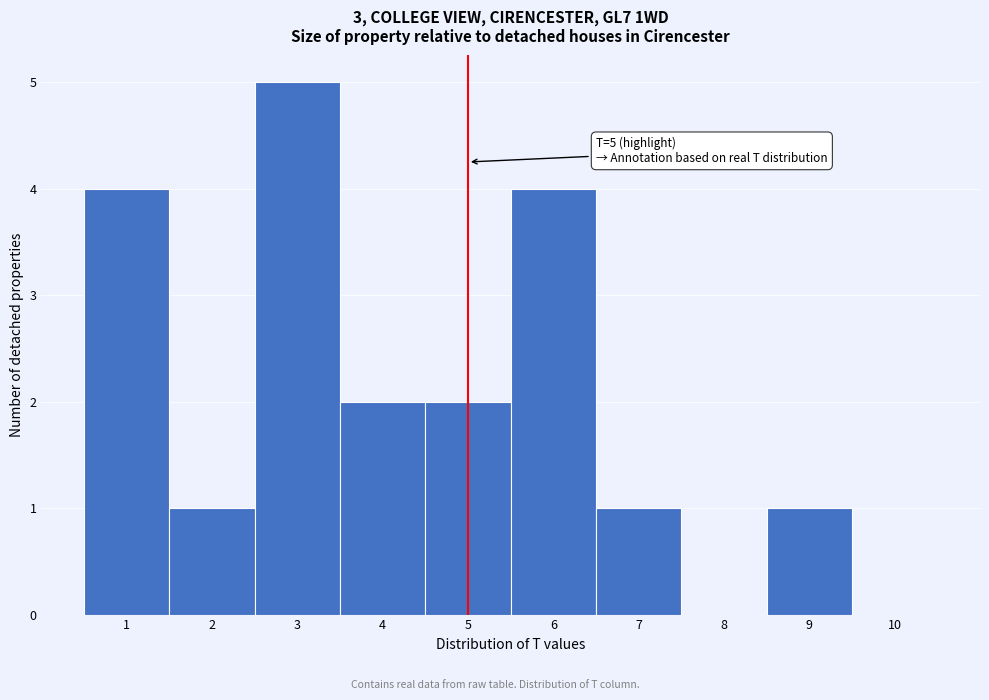

Over which range of the x-axis is the bar tallest?

2.5 to 3.5